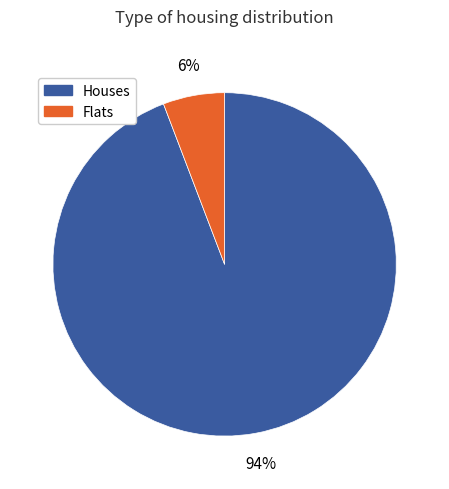

Is there any slice that represents more than half of the pie?

Yes